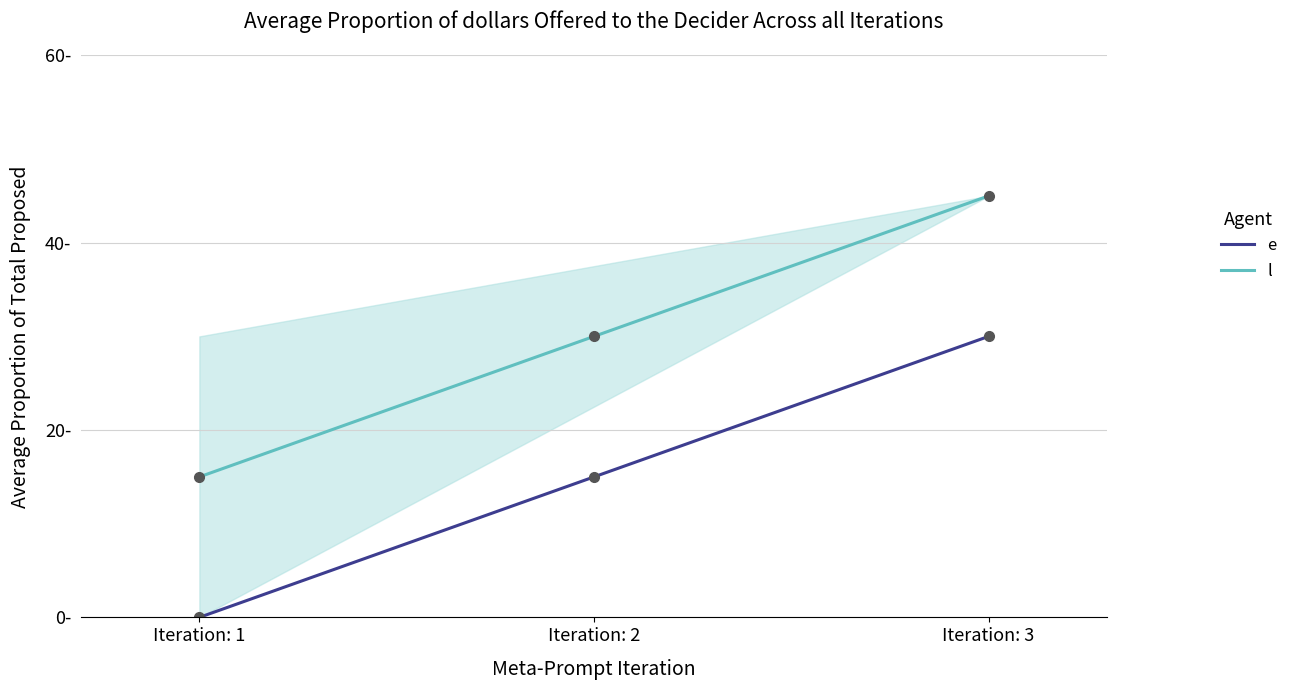

What are all the series names shown in the legend?

e, l